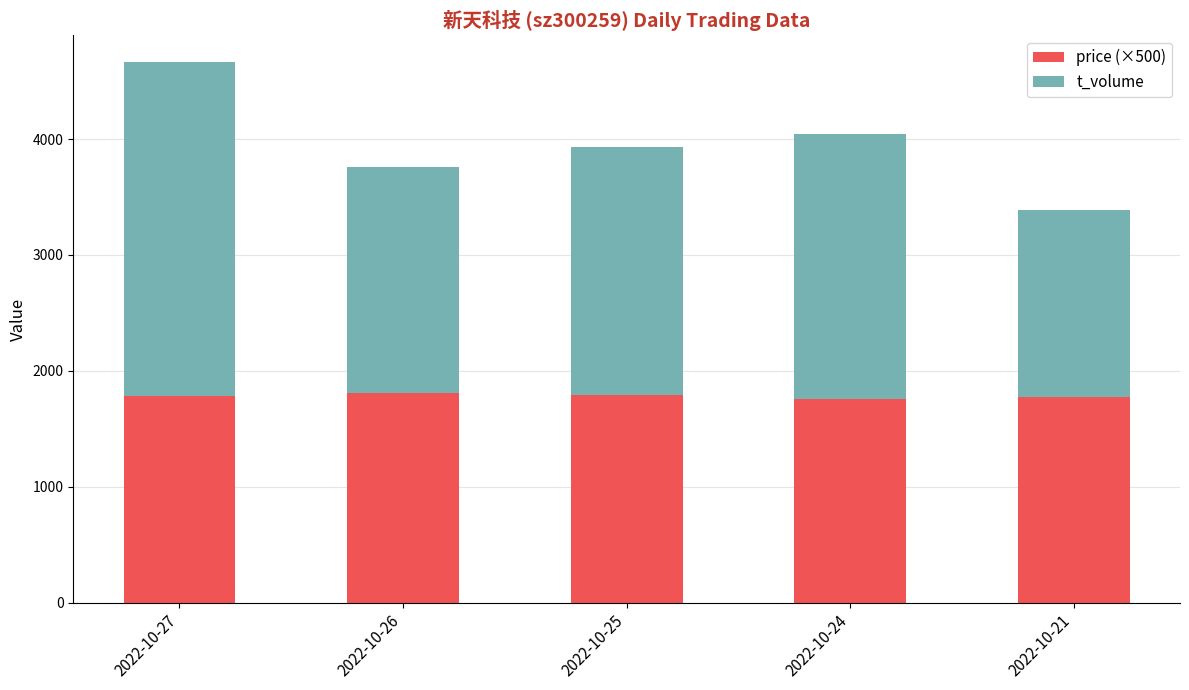

What is the total value across all series at 2022-10-26?

3763